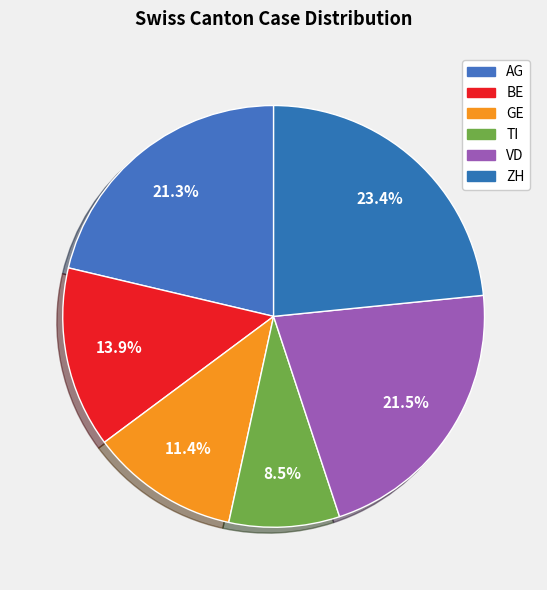

Which slice is the smallest?

TI